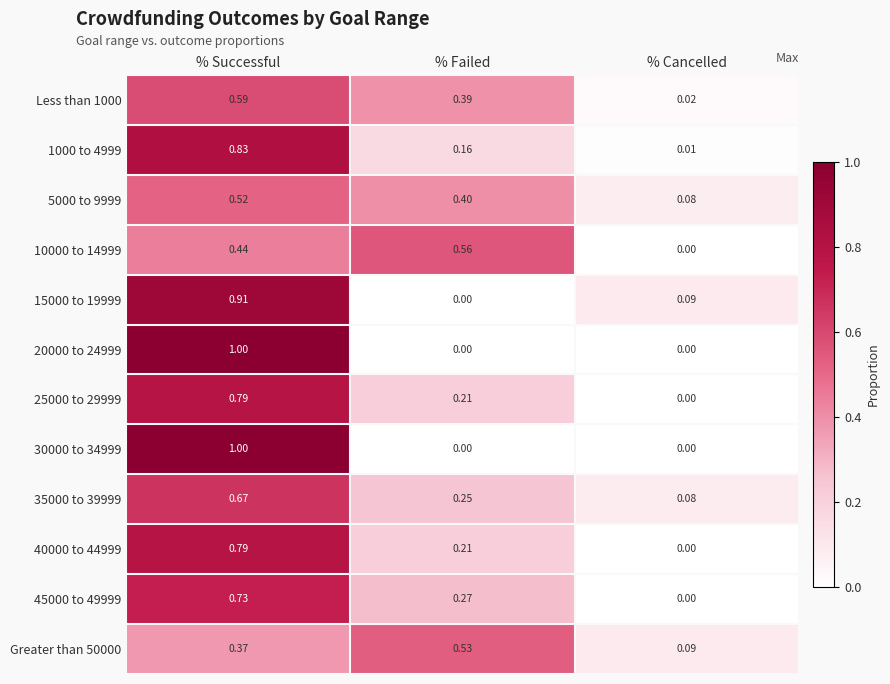

At which label is 25000 to 29999 closest to 0?

% Cancelled